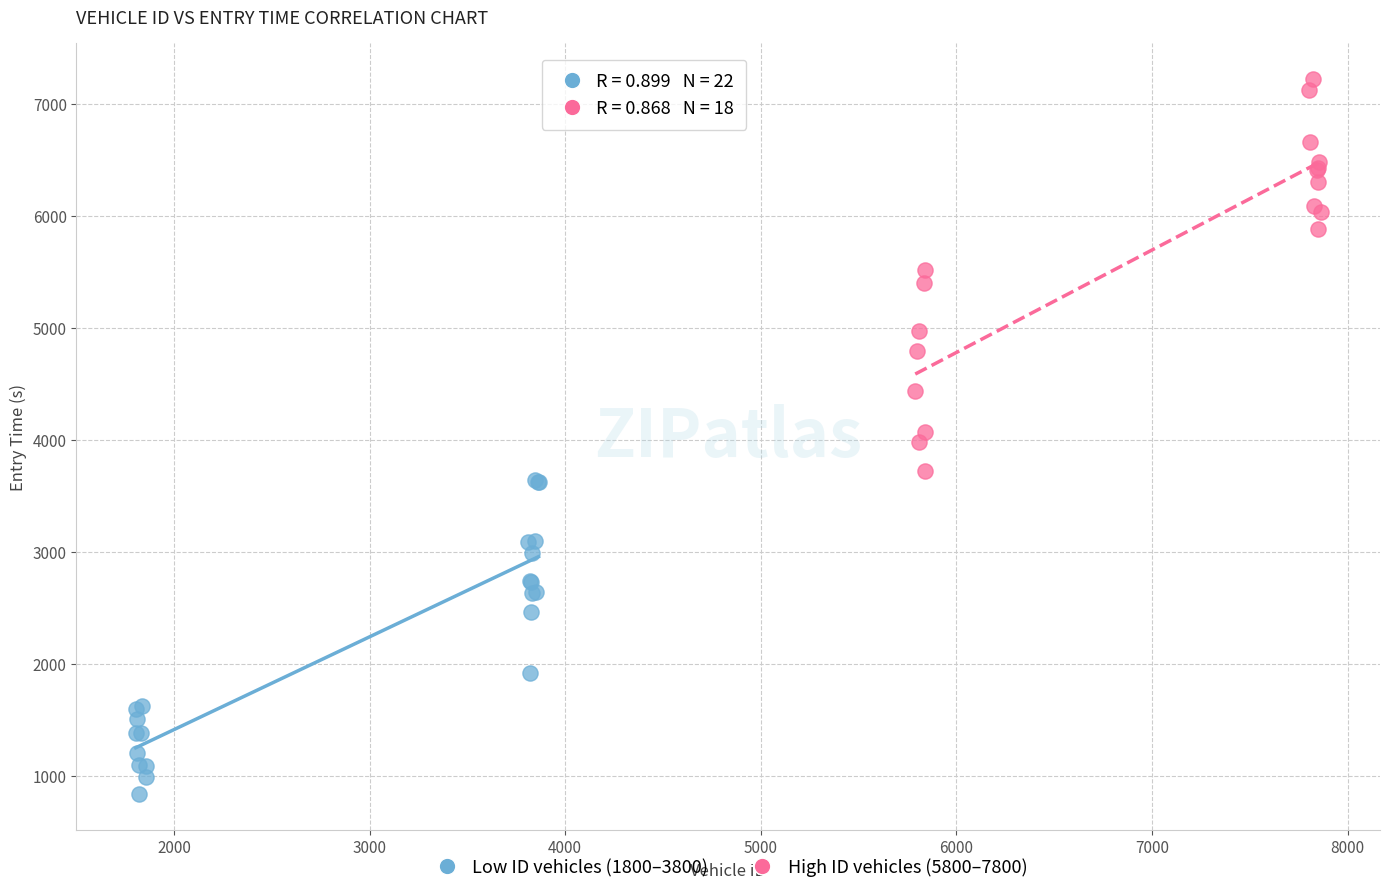

What are all the series names shown in the legend?

Low ID vehicles (1800–3800), High ID vehicles (5800–7800)